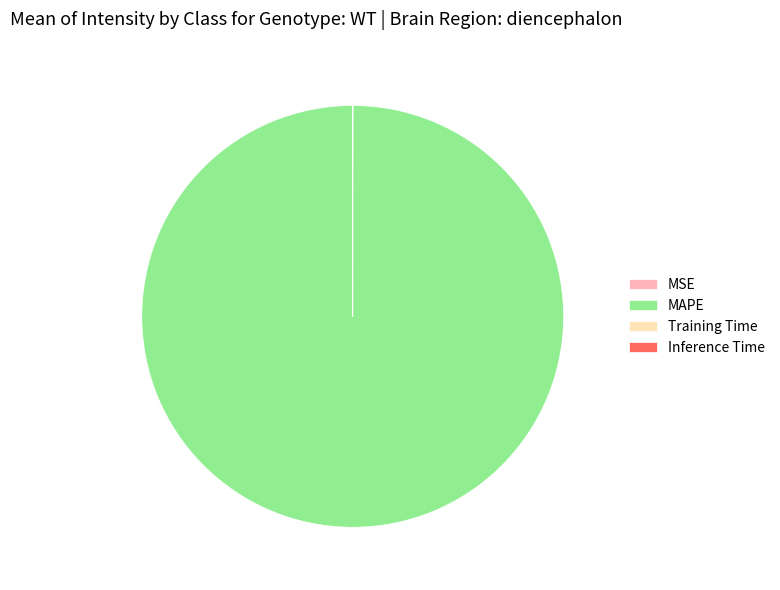

What is the largest slice in the pie chart?

MAPE